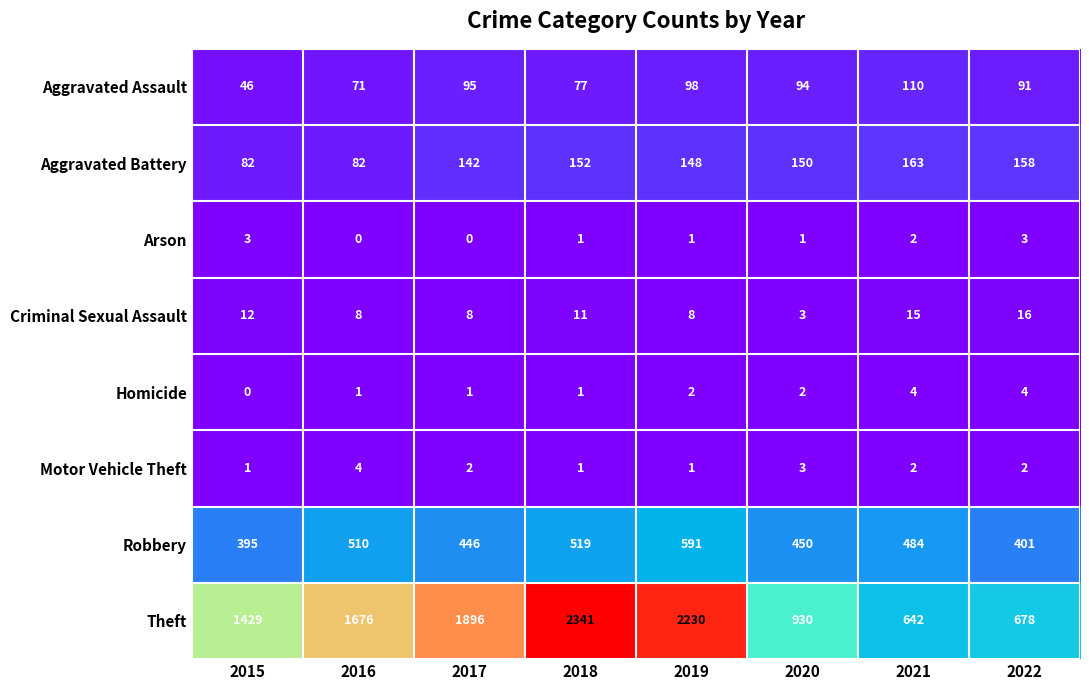

Which series has the widest spread of values?

Theft